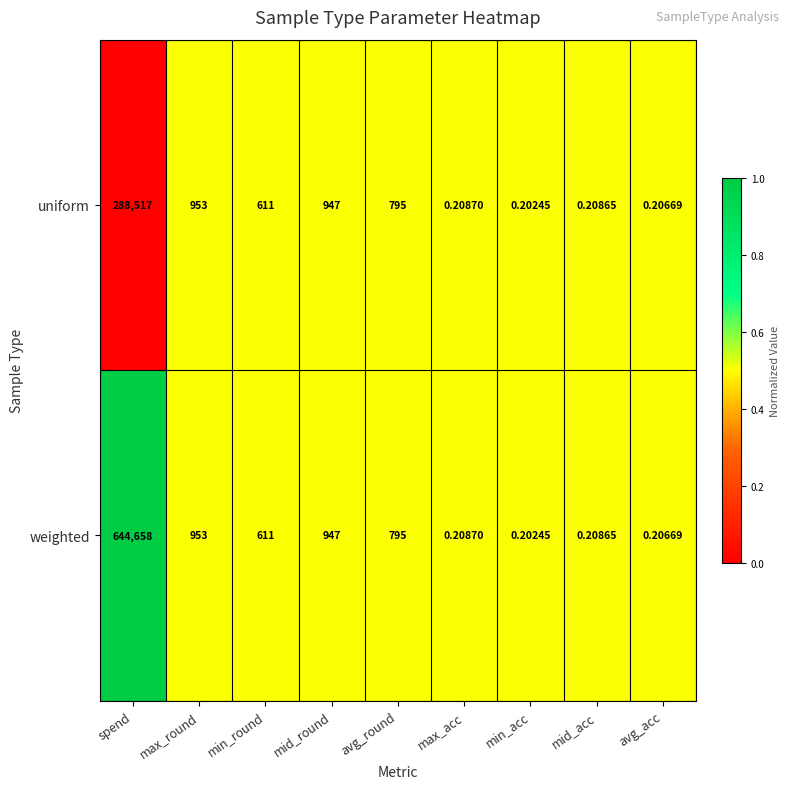

What is the total value across all series at avg_round?

1590.0